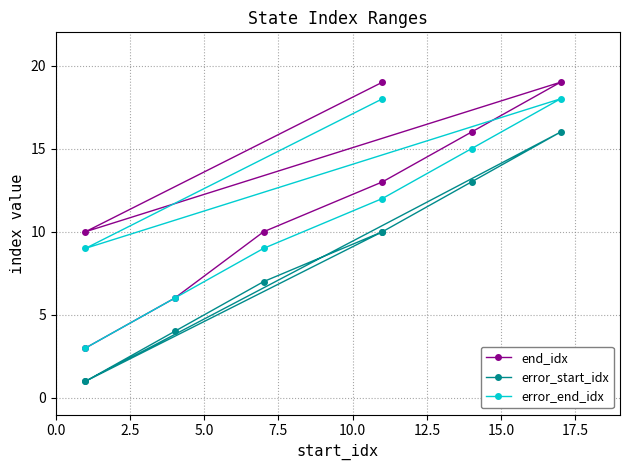

True or false: error_start_idx and error_end_idx cross at least once.

False